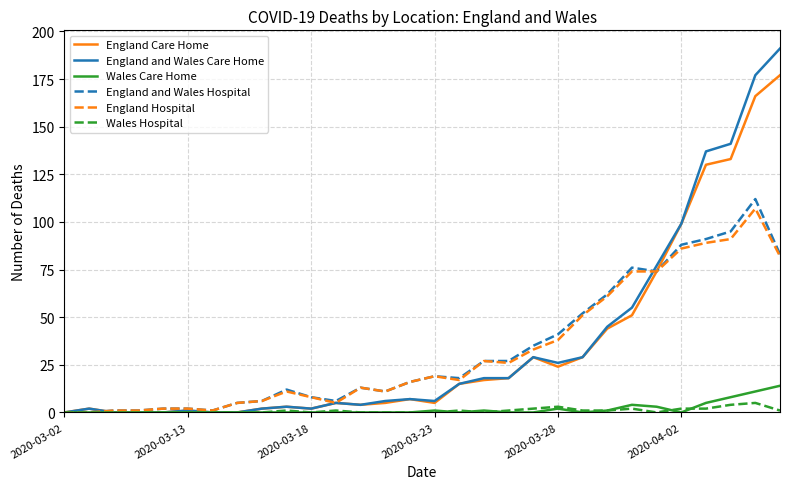

Count the number of data series in this chart.

6